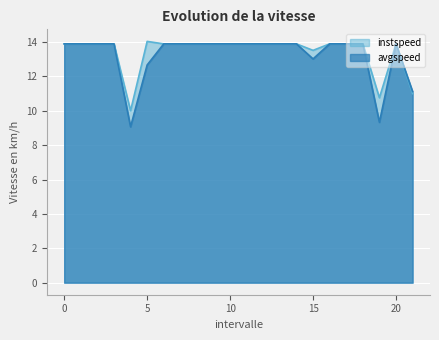

What position from the left is 14?

15